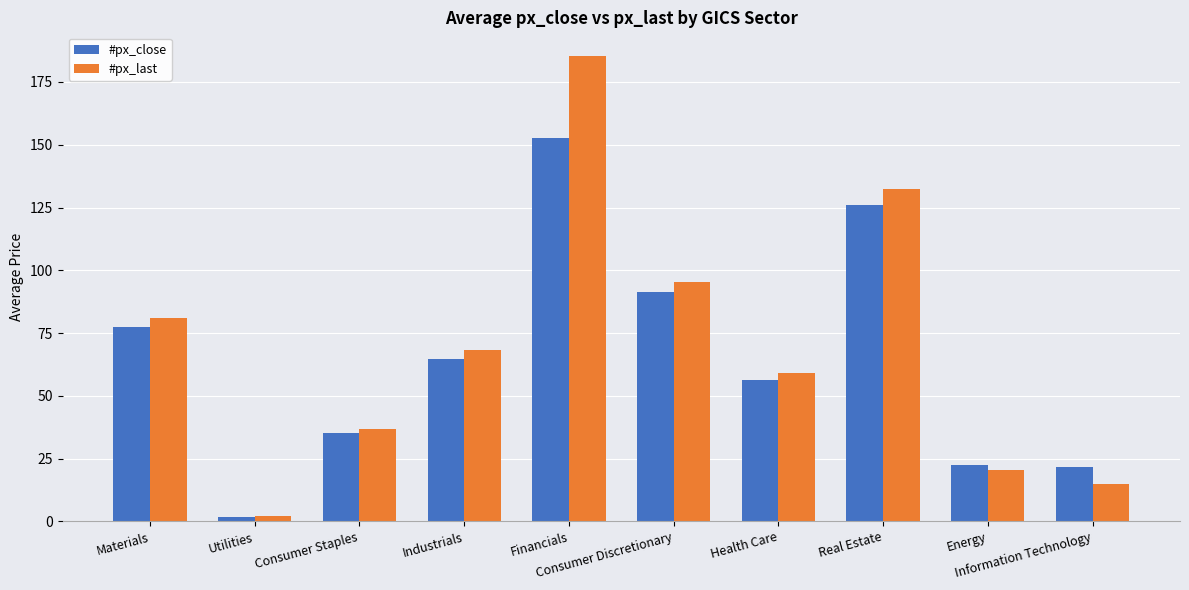

Is it true that #px_close equals 1.9 at Utilities?

True